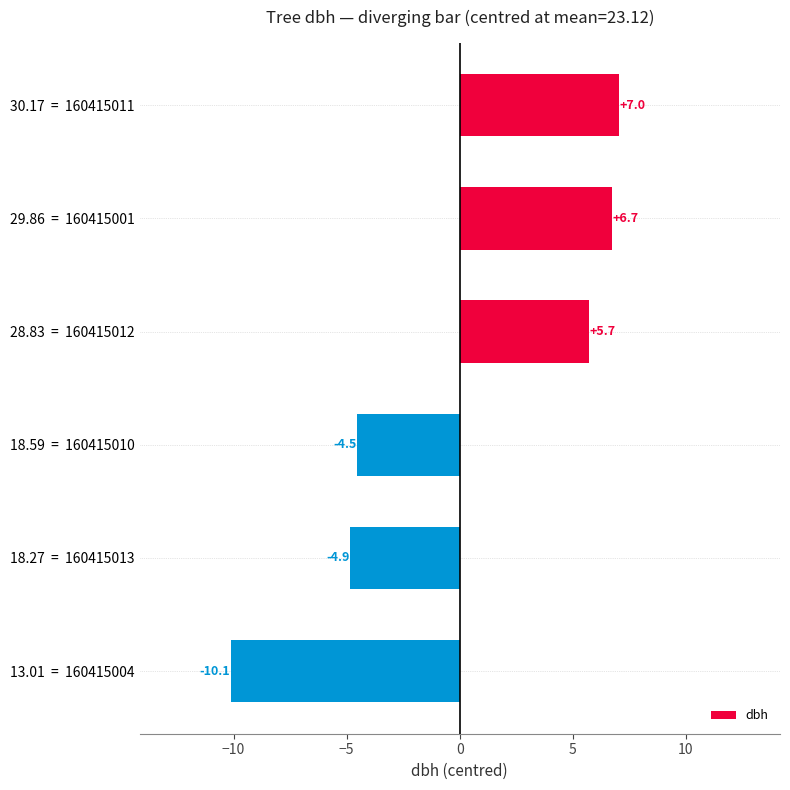

What is the smallest value displayed?

-10.1